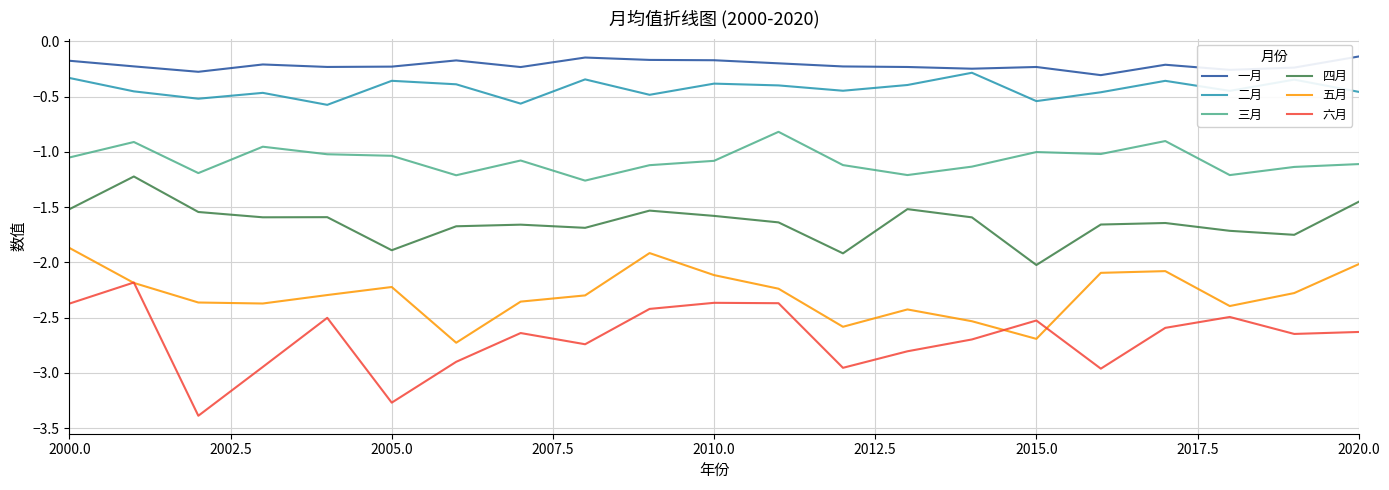

How many lines are shown in the chart?

6